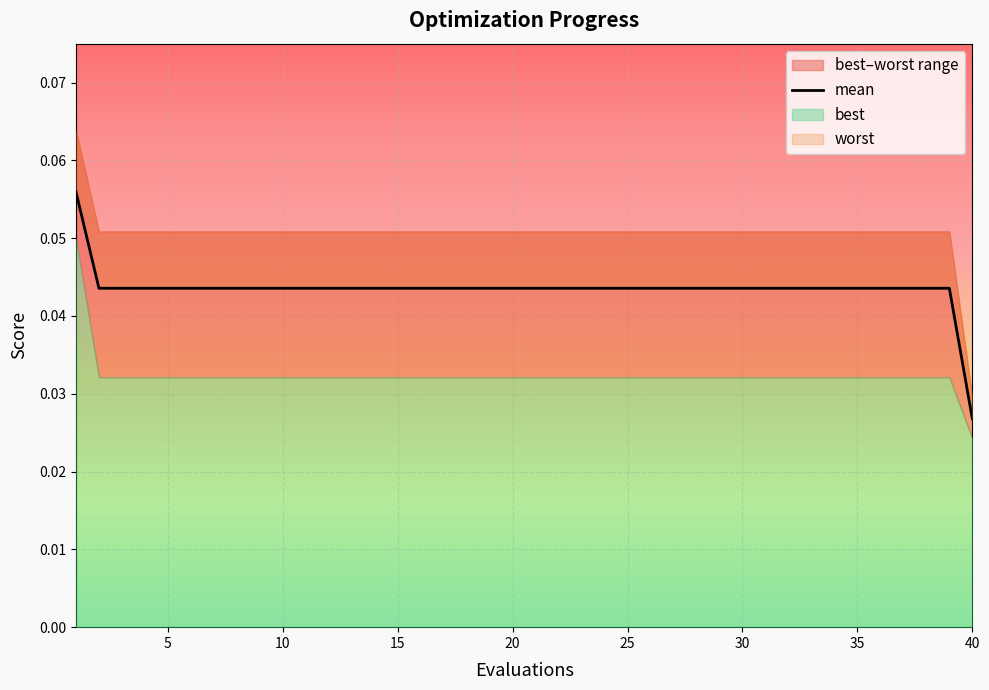

How many lines are shown in the chart?

1